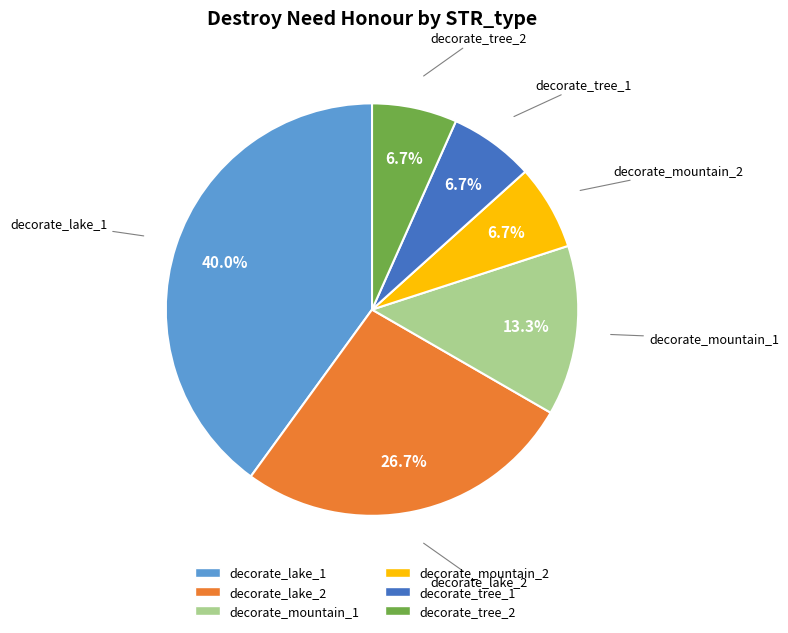

Count the number of slices in the pie.

6